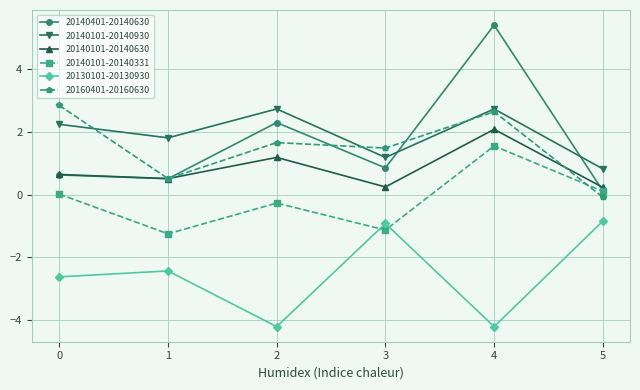

What is the value of the 20140101-20140930 point at the 5th from the left?

2.7